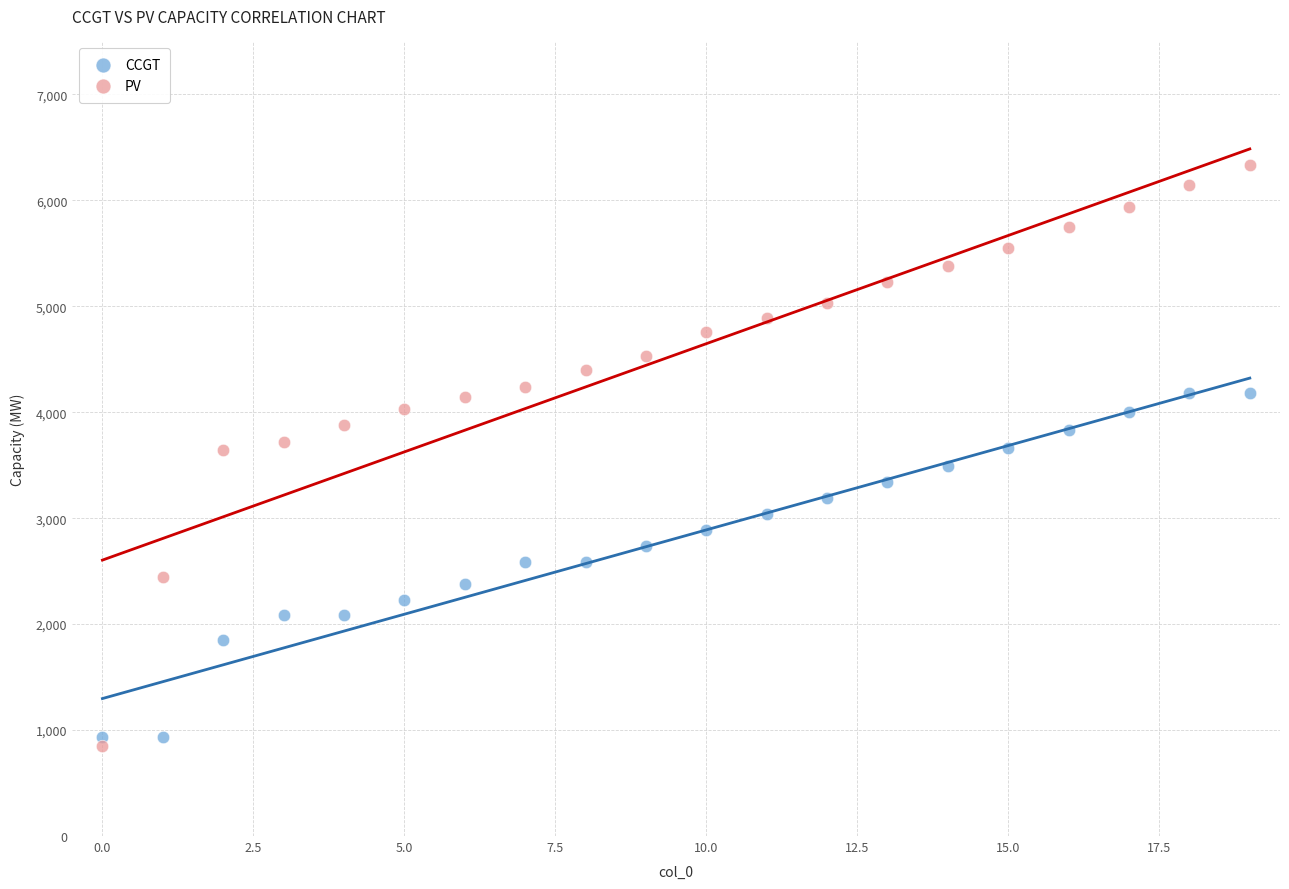

Which series reaches the maximum Y coordinate?

PV